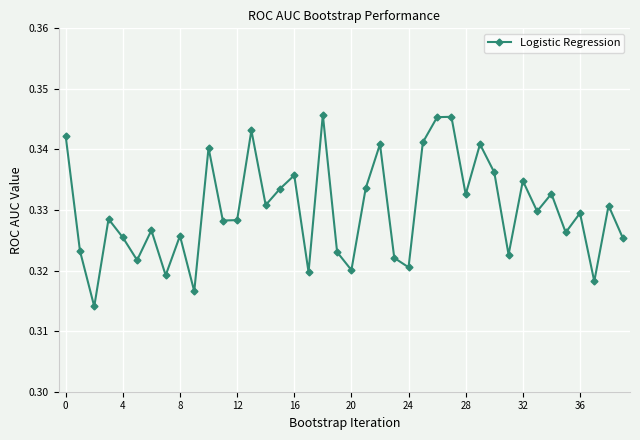

What is the sum of all values?

13.2